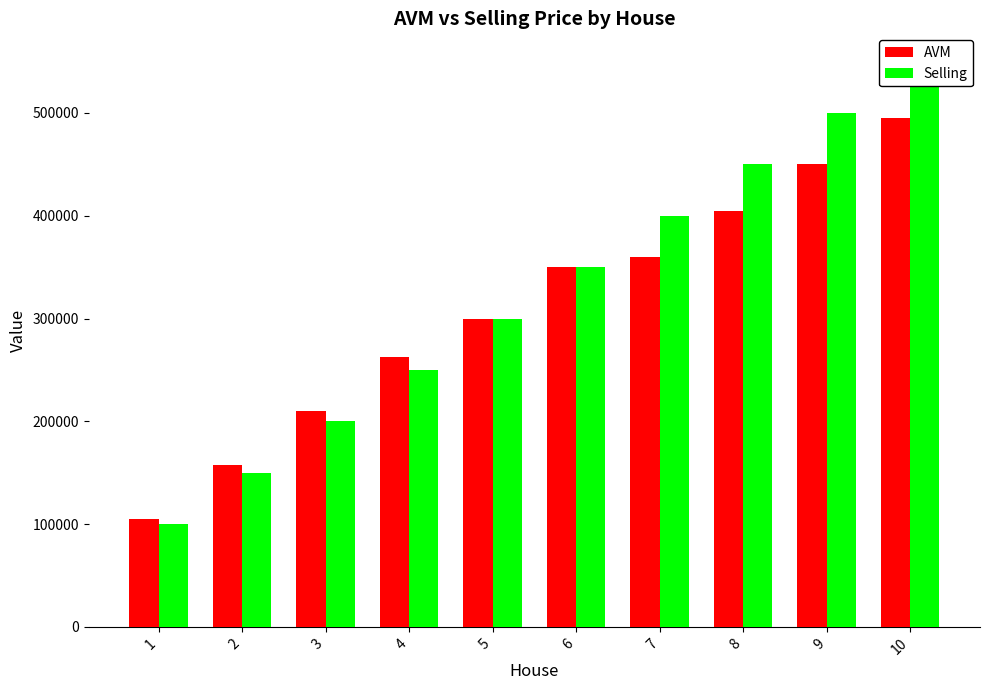

Rank the series by their maximum value, from lowest to highest.

AVM, Selling